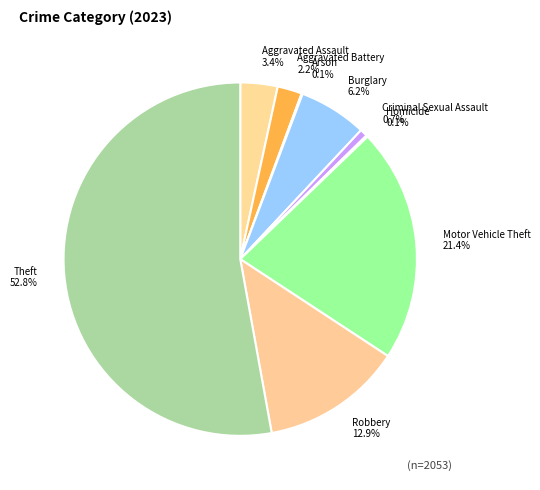

Which has a higher value, Burglary or Aggravated Battery?

Burglary